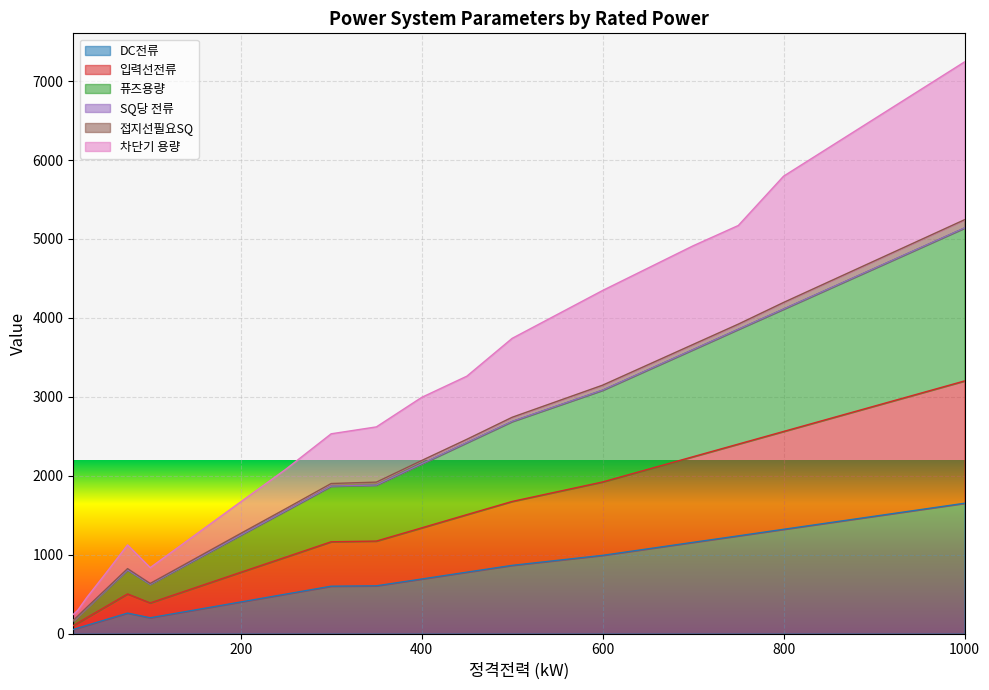

At which label is 퓨즈용량 closest to 2651?

500